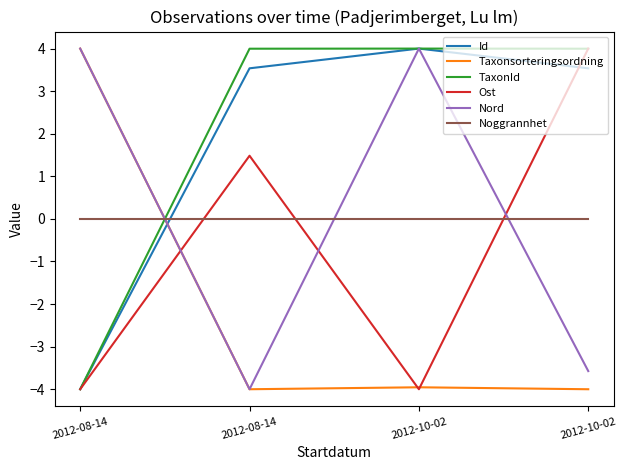

What is the average value of the Id series?

1.8